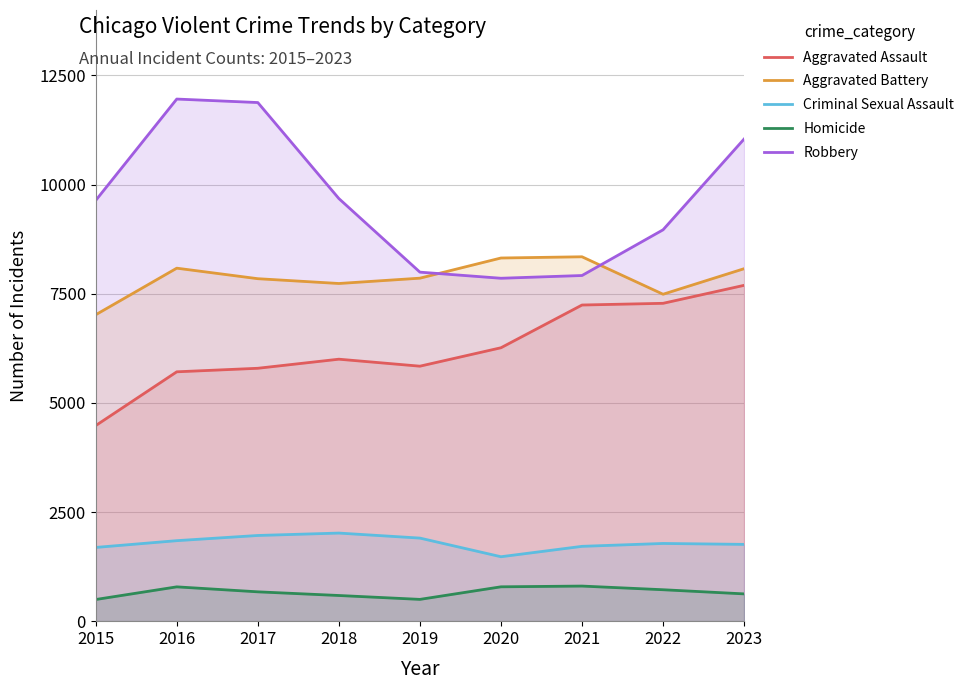

At which label does Aggravated Assault reach its minimum?

2015